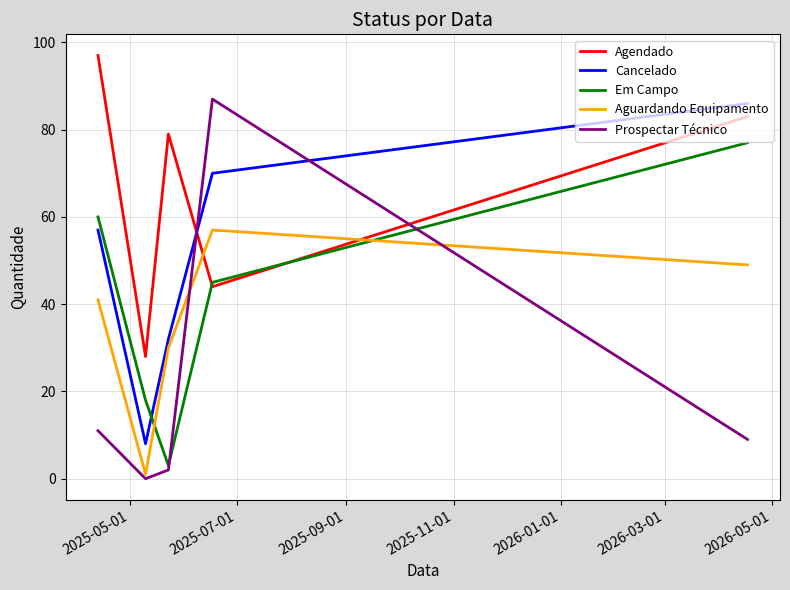

What is the maximum value for Aguardando Equipamento?

57